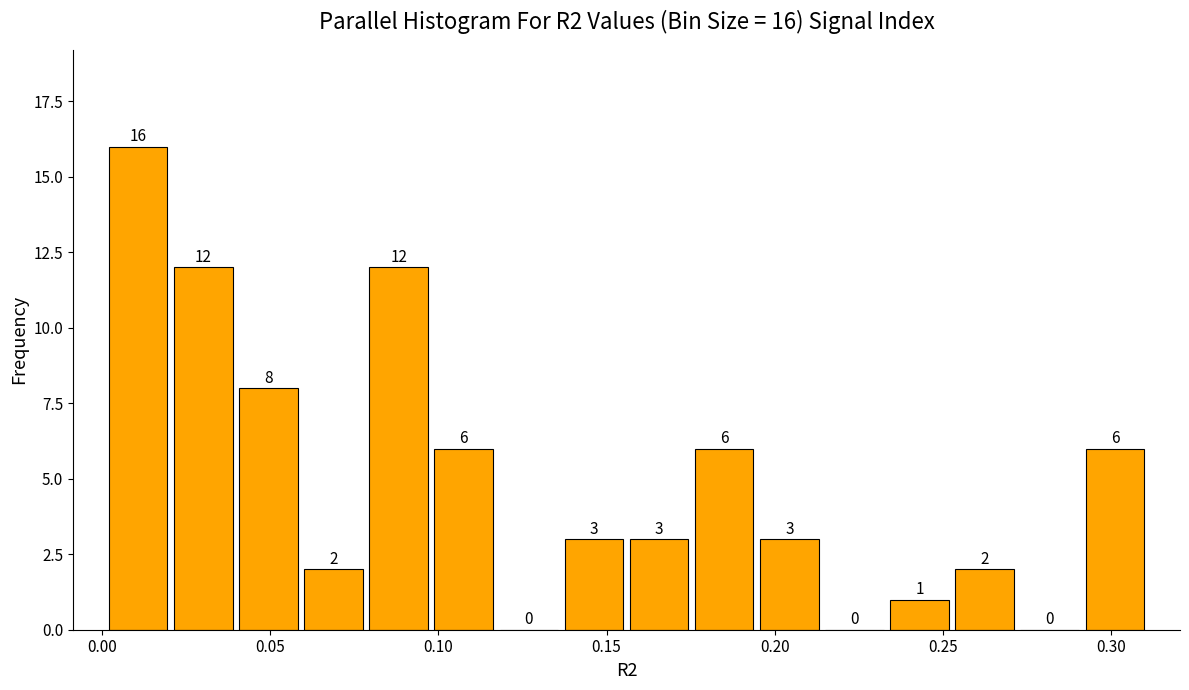

Read against the x-axis, roughly where is the centre of the tallest bar?

0.010